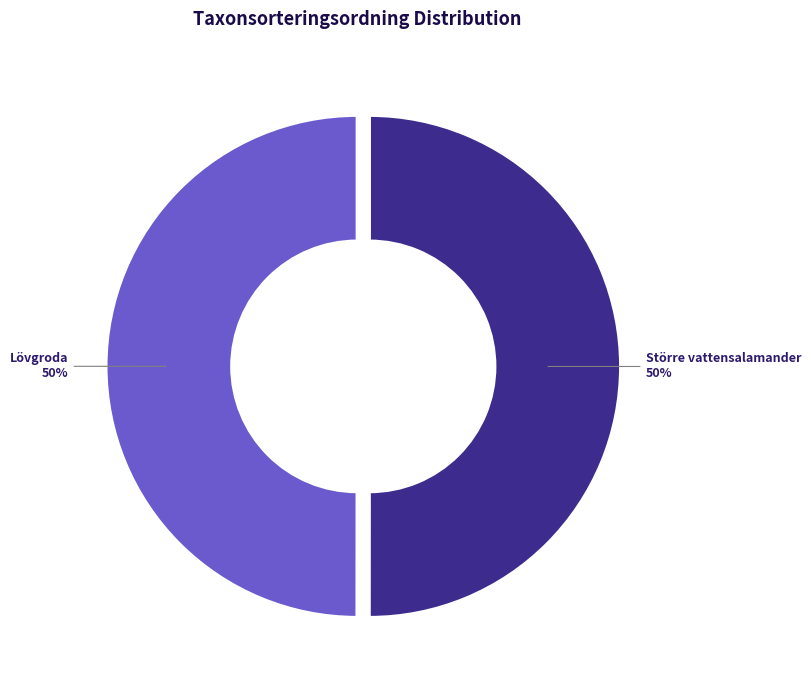

Approximately how many times larger is the value at Lövgroda compared to Större vattensalamander?

1.0